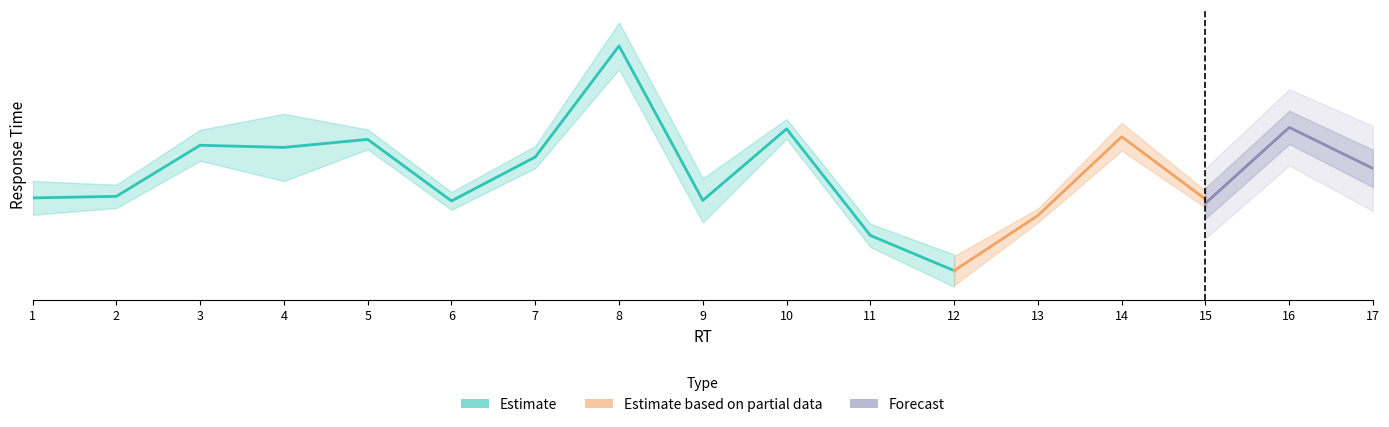

The value of LRW_PD1 at 13 is 456.9. True or false?

True